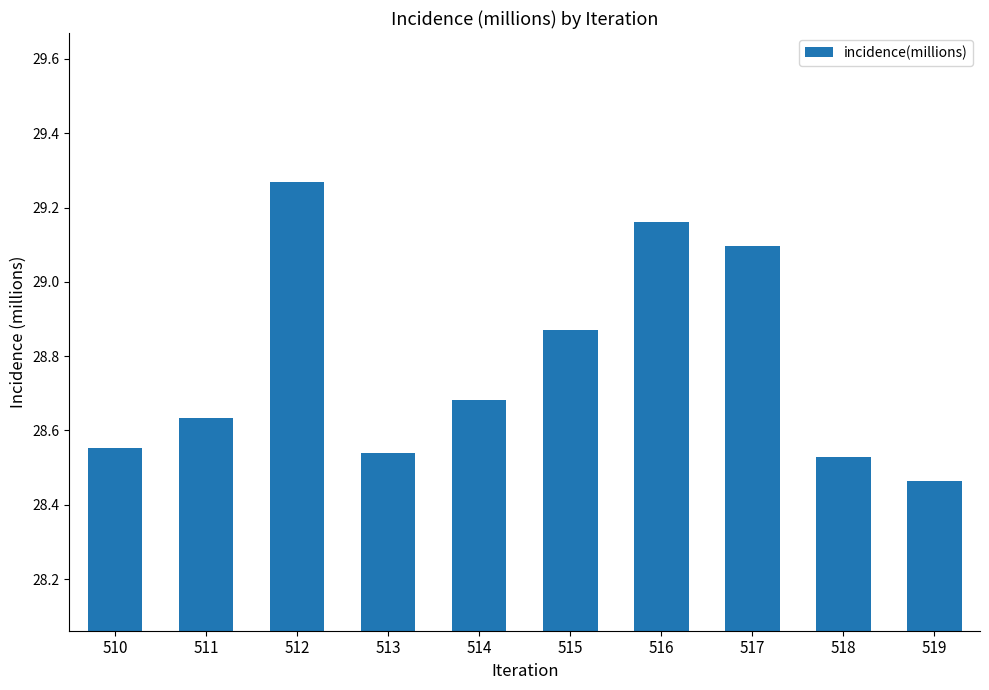

Are the bars horizontal?

No